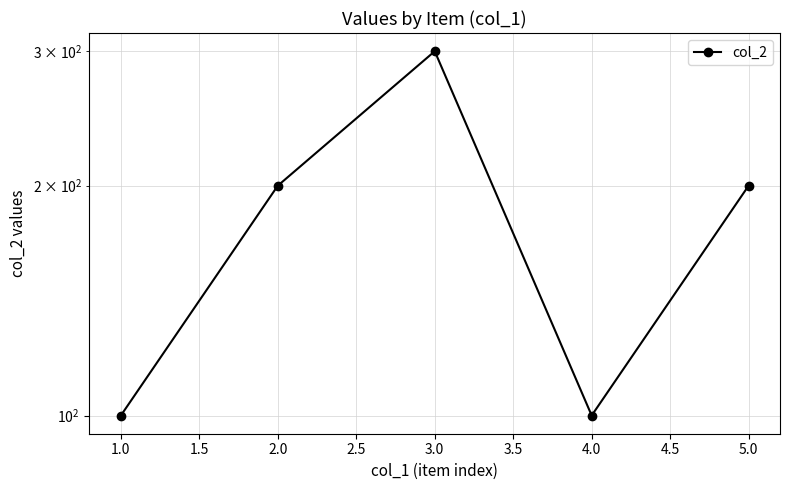

How many lines are shown in the chart?

1